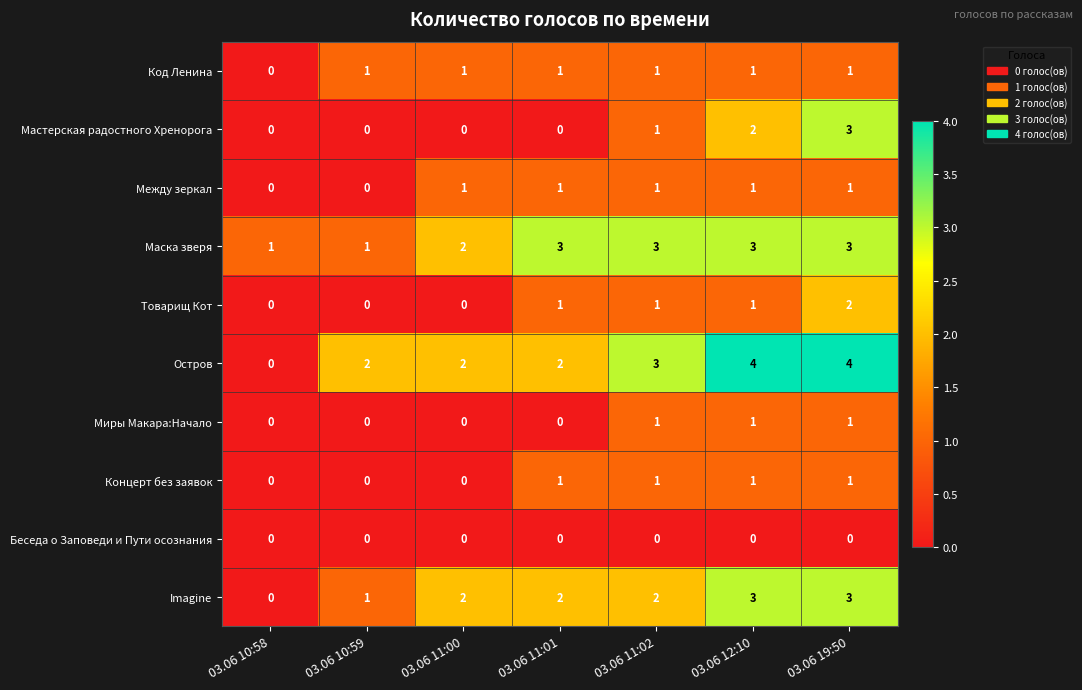

What is the sum of all Остров values?

17